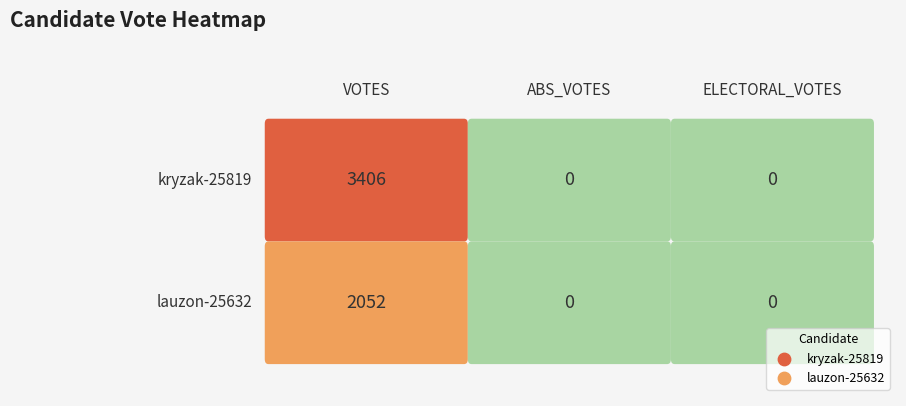

What is the sum of the lauzon-25632 values at 2 and 0?

2052